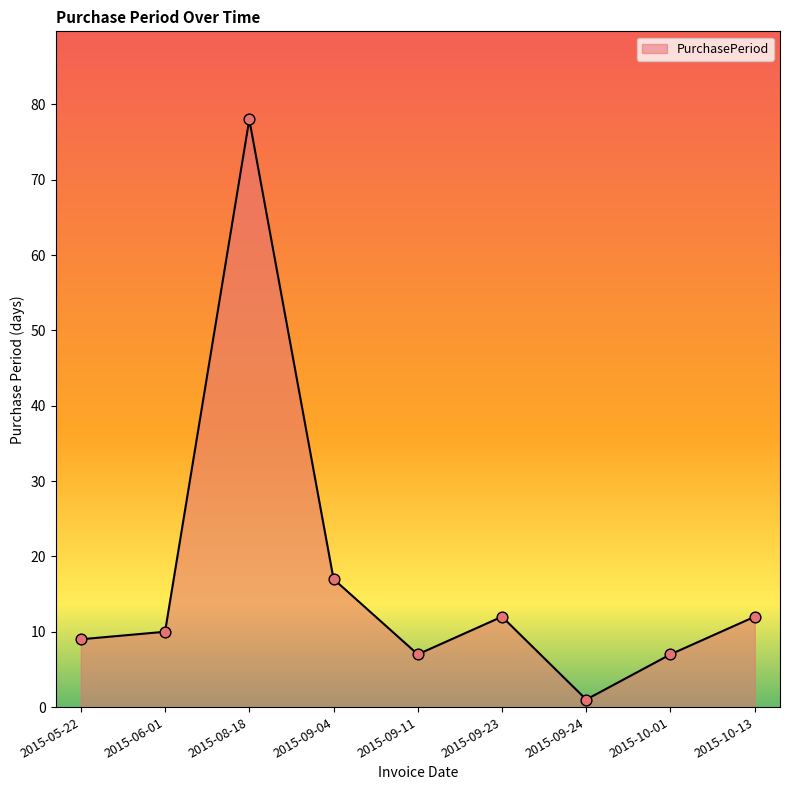

Which has a higher value, 2015-09-11 or 2015-09-23?

2015-09-23